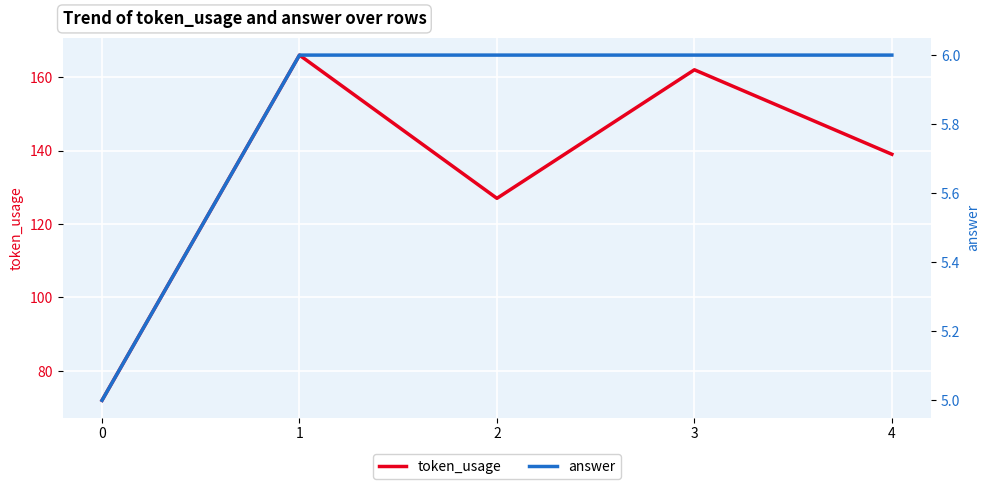

How many categories are shown in the chart?

5